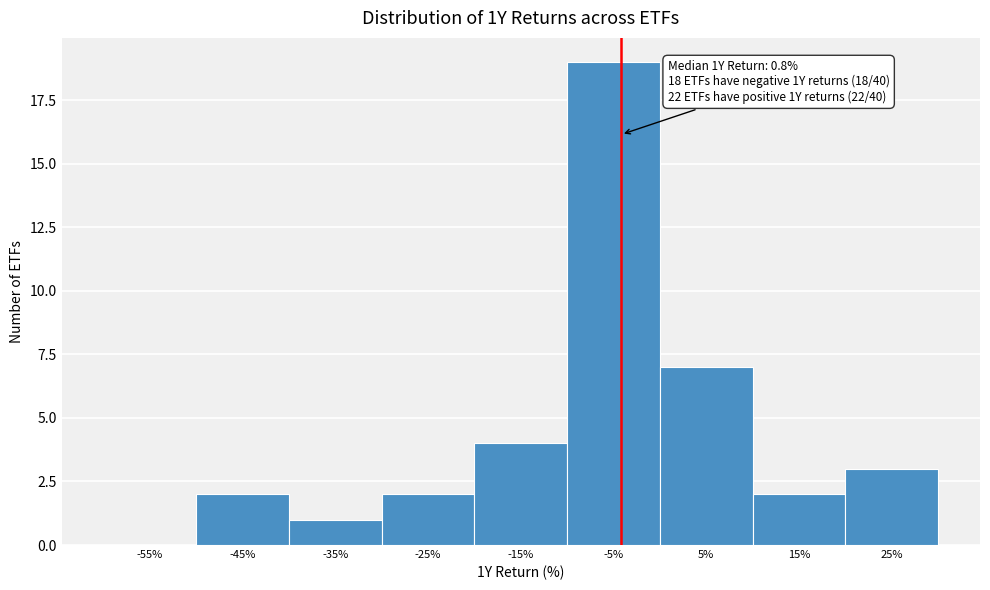

Reading left to right, extract all data points from this chart.

-55%=0	-45%=2	-35%=1	-25%=2	-15%=4	-5%=19	5%=7	15%=2	25%=3